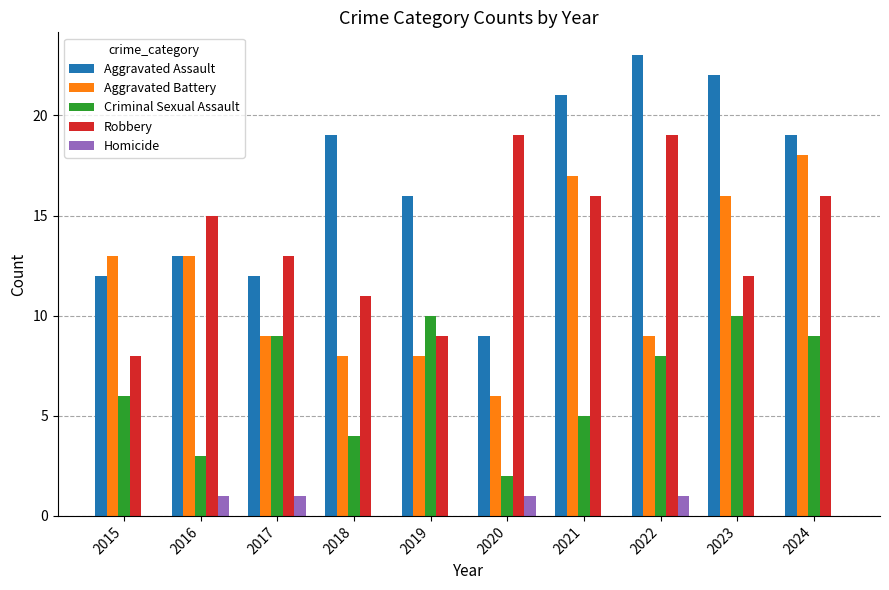

Reading left to right, transcribe all the data shown in this chart.

Aggravated Assault: 2015=12	2016=13	2017=12	2018=19	2019=16	2020=9	2021=21	2022=23	2023=22	2024=19
Aggravated Battery: 2015=13	2016=13	2017=9	2018=8	2019=8	2020=6	2021=17	2022=9	2023=16	2024=18
Criminal Sexual Assault: 2015=6	2016=3	2017=9	2018=4	2019=10	2020=2	2021=5	2022=8	2023=10	2024=9
Robbery: 2015=8	2016=15	2017=13	2018=11	2019=9	2020=19	2021=16	2022=19	2023=12	2024=16
Homicide: 2015=0	2016=1	2017=1	2018=0	2019=0	2020=1	2021=0	2022=1	2023=0	2024=0